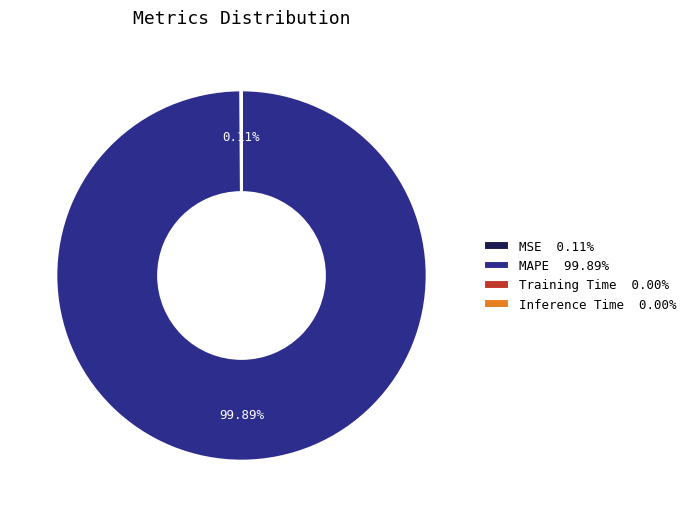

Does any single category account for the majority?

Yes